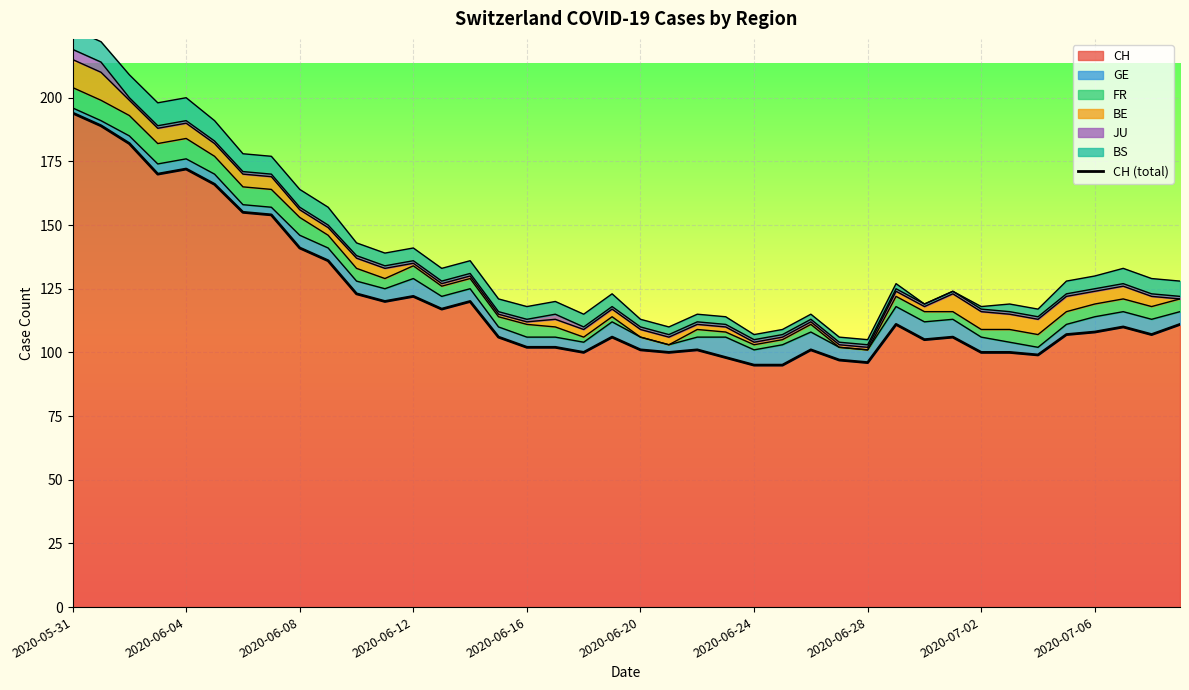

How many lines are shown in the chart?

6